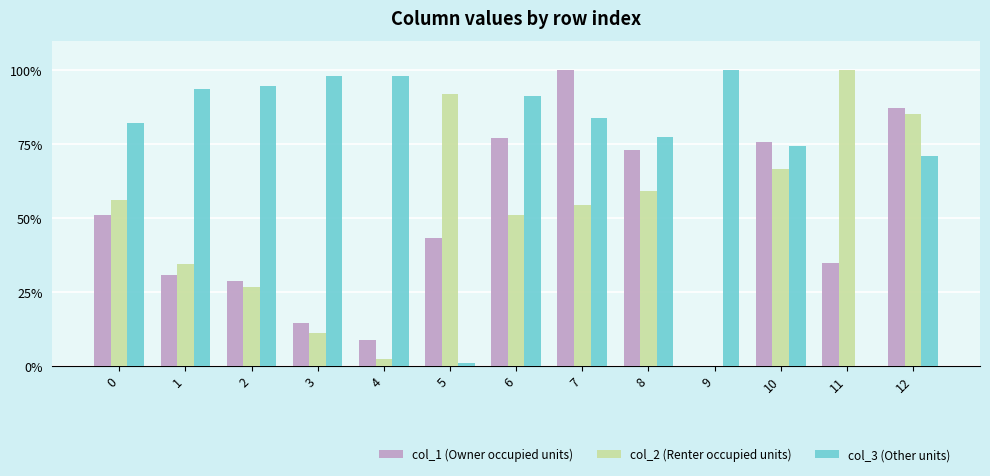

Where is col_2 (Renter occupied units) nearest to the value 50?

6